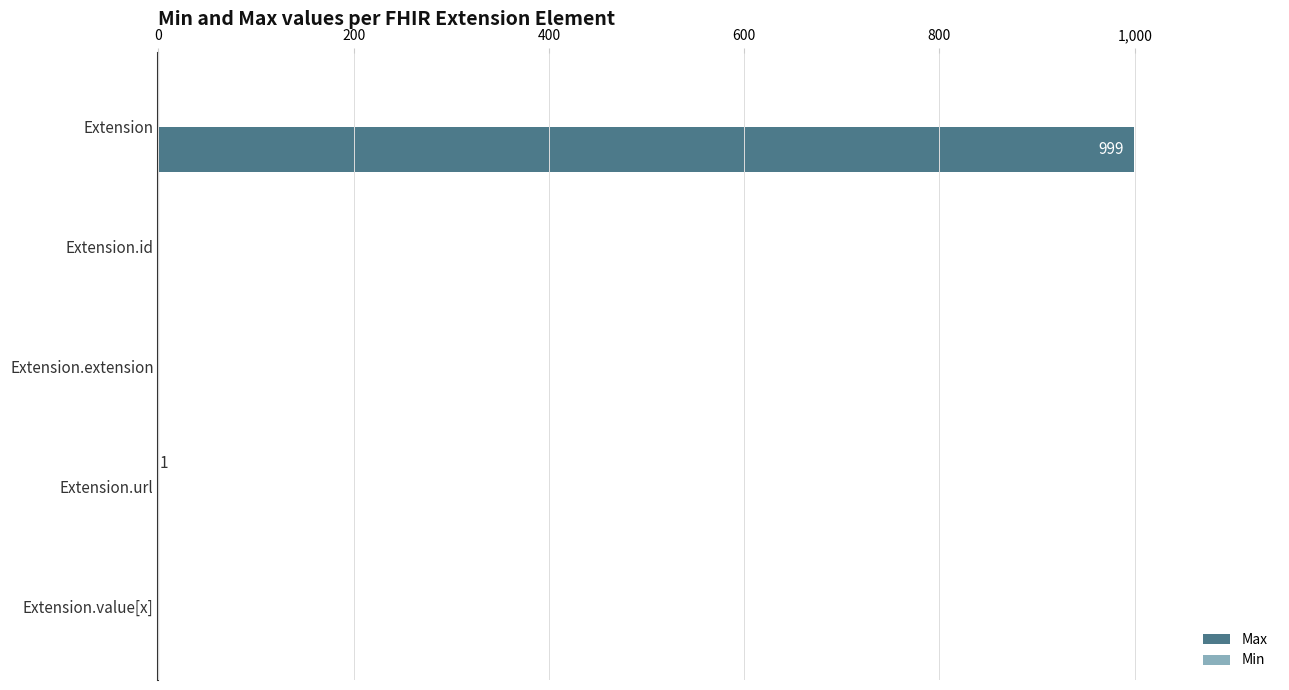

Which category has the highest value across all series?

Extension